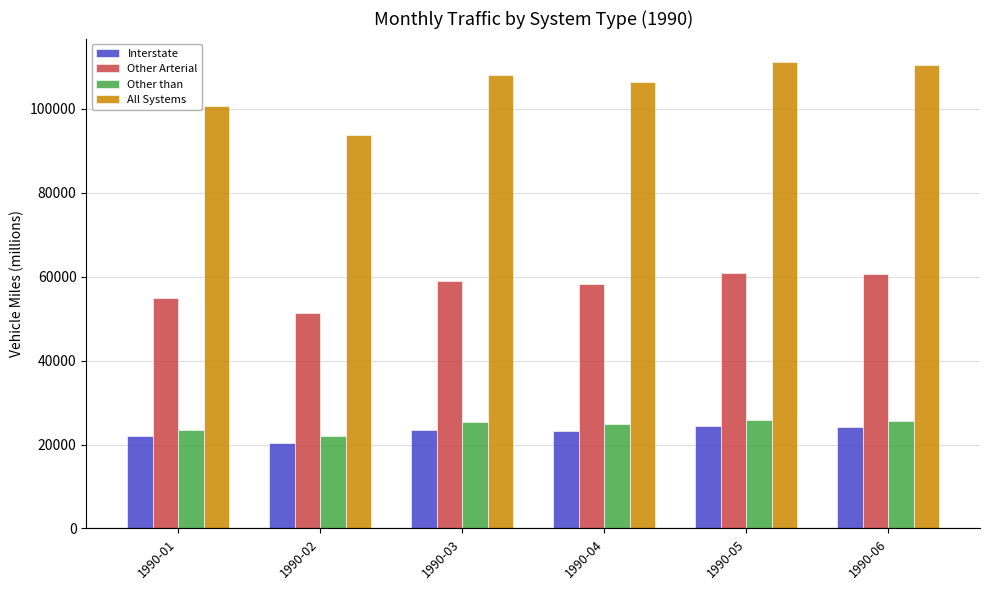

Is it true that Other than equals 8843.4 at 1990-01?

False